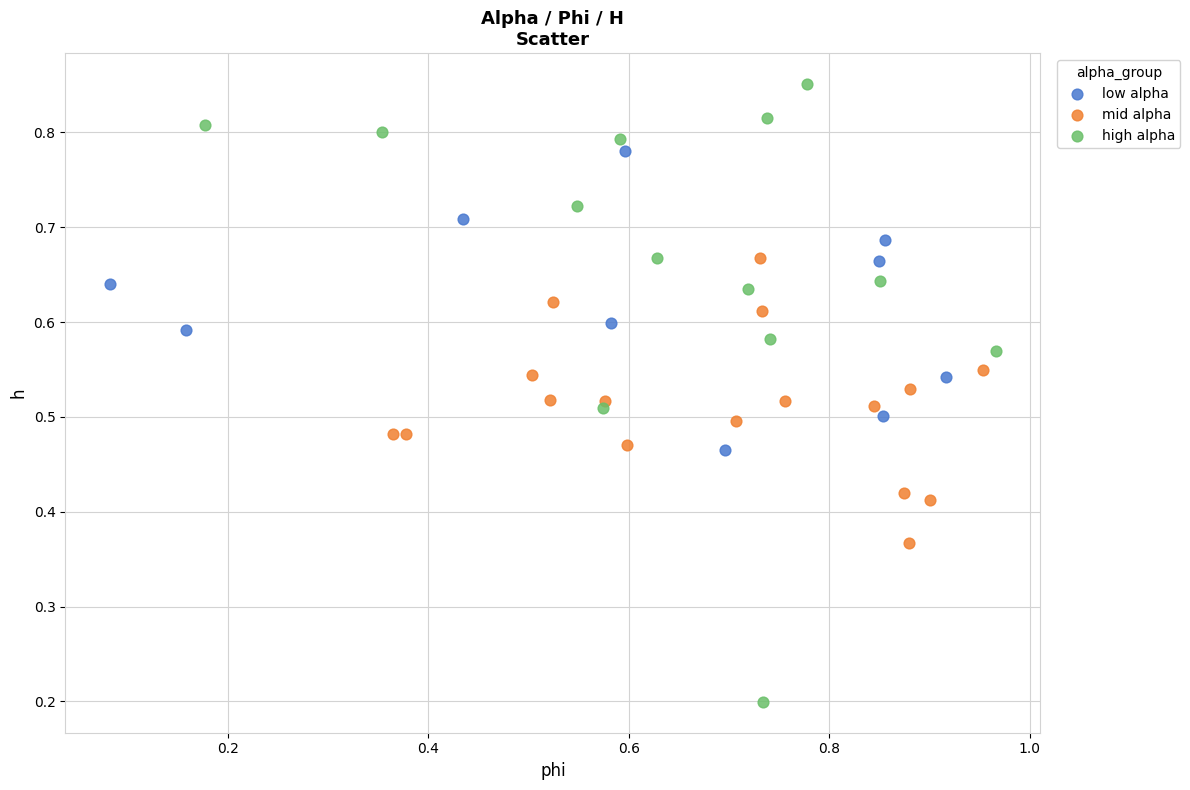

Which series contains the highest Y value?

high alpha